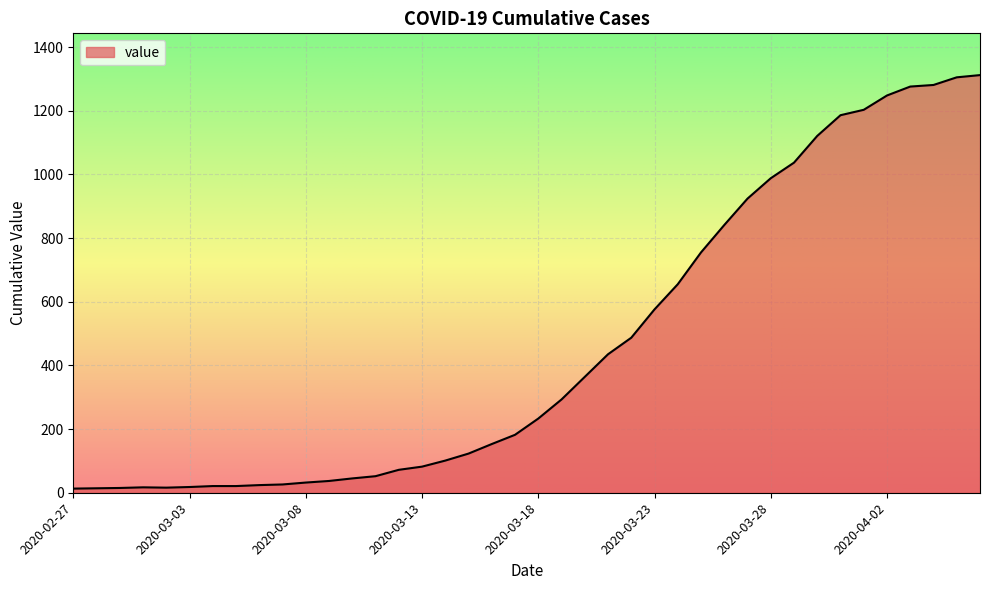

What is the greatest value displayed?

1312